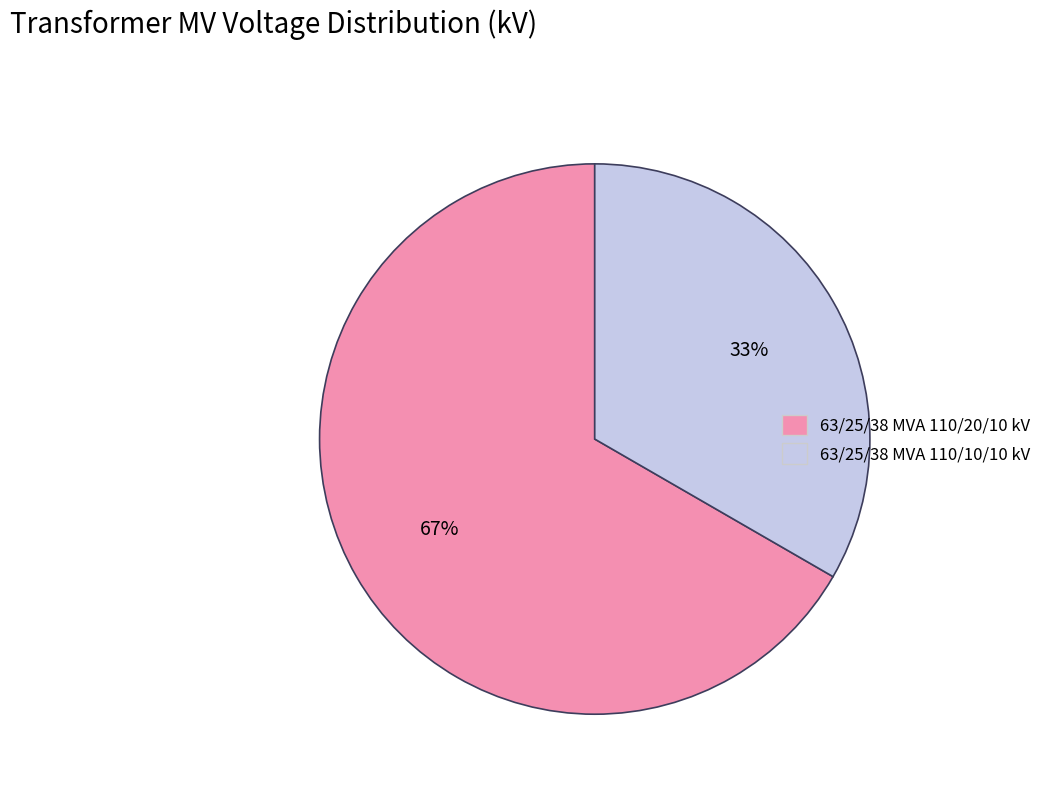

To the nearest percent, what percentage of the pie is 63/25/38 MVA 110/20/10 kV?

67%